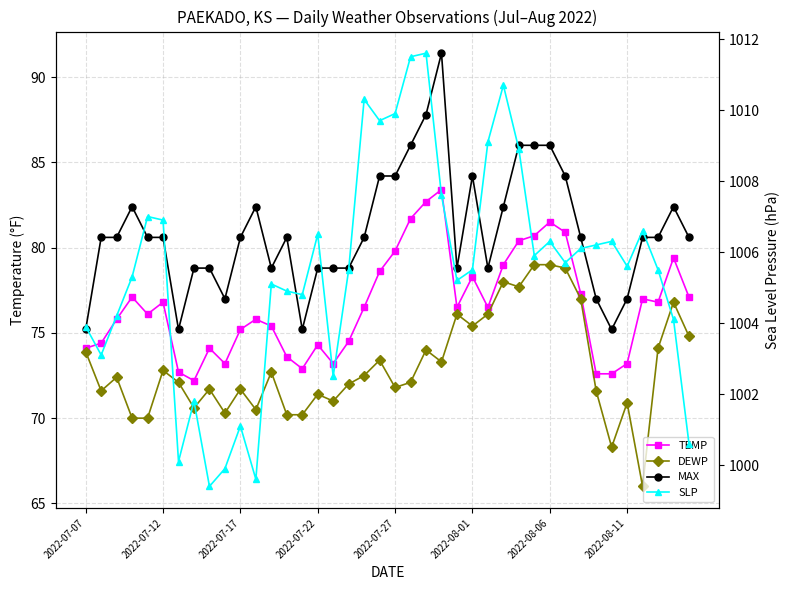

True or false: MAX and DEWP cross at least once.

False